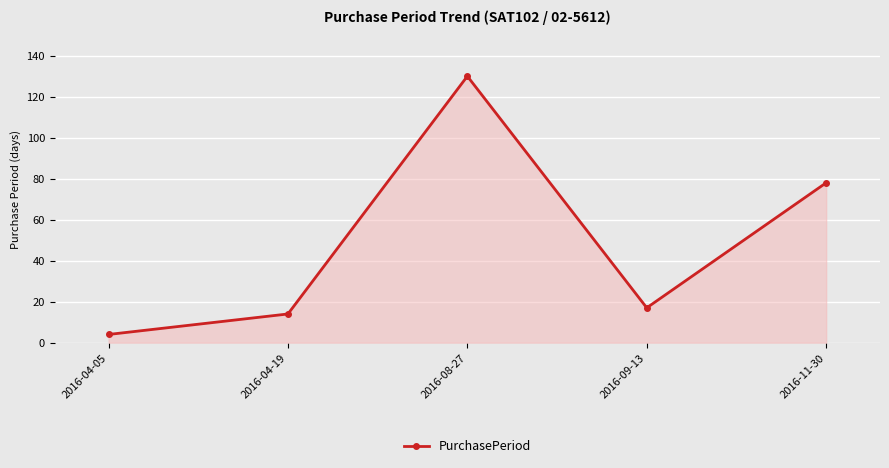

Which category has the highest value across all series?

2016-08-27